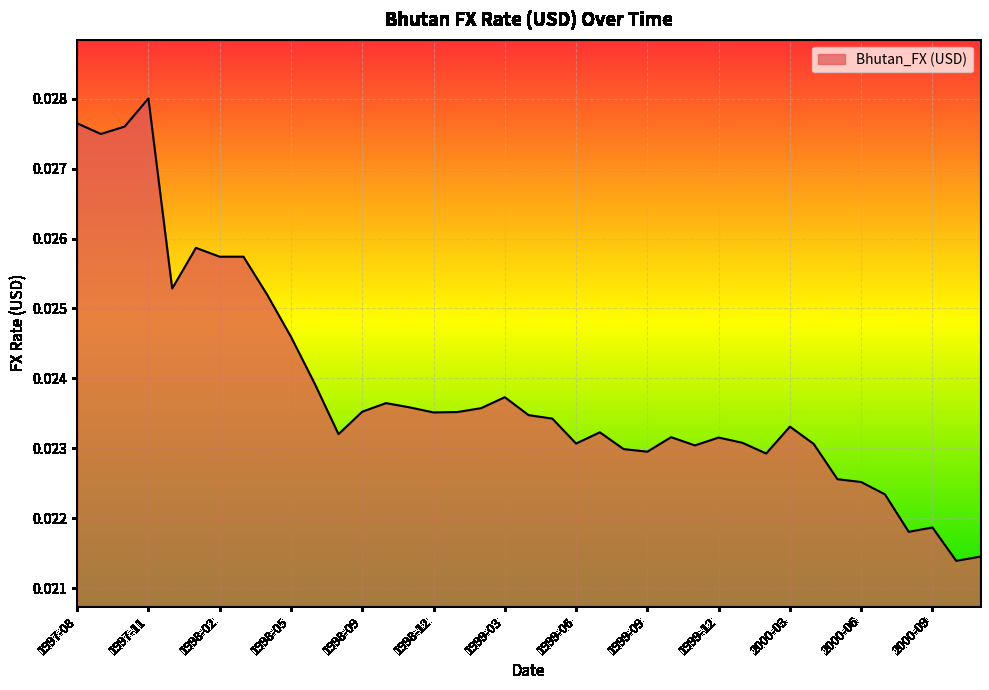

Rank the categories by value from highest to lowest.

1997-11, 1997-08, 1997-10, 1997-09, 1998-01, 1998-02, 1998-03, 1997-12, 1998-04, 1998-05, 1998-06, 1999-03, 1998-10, 1998-11, 1999-02, 1998-09, 1999-01, 1998-12, 1999-04, 1999-05, 2000-03, 1999-07, 1998-08, 1999-10, 1999-12, 2000-01, 1999-06, 2000-04, 1999-11, 1999-08, 1999-09, 2000-02, 2000-05, 2000-06, 2000-07, 2000-09, 2000-08, 2000-11, 2000-10